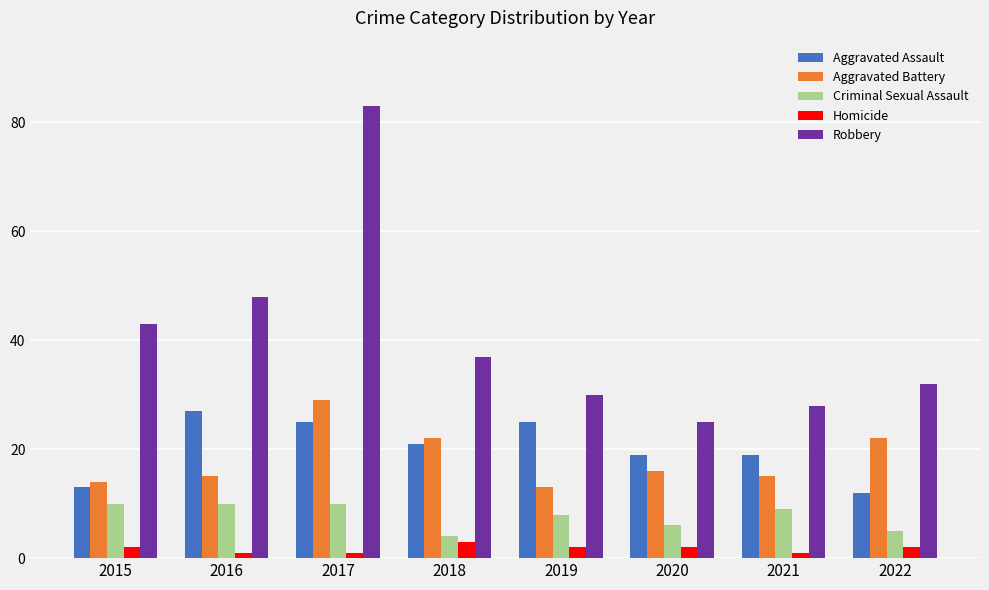

Which series has the largest range (max minus min)?

Robbery